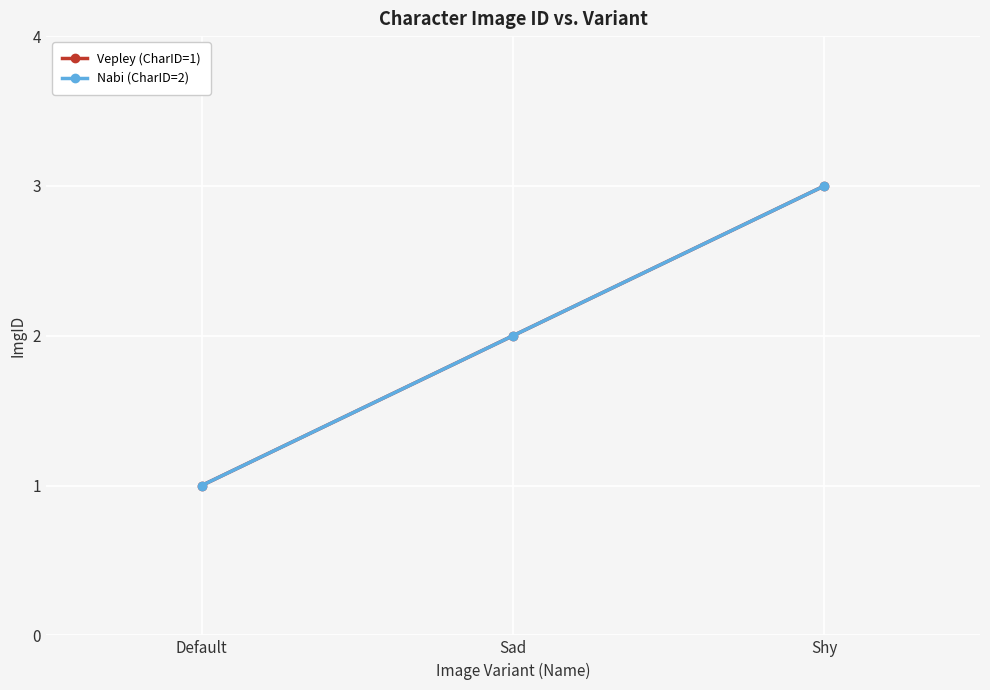

Where does the Vepley (CharID=1) series first go above 2?

Shy